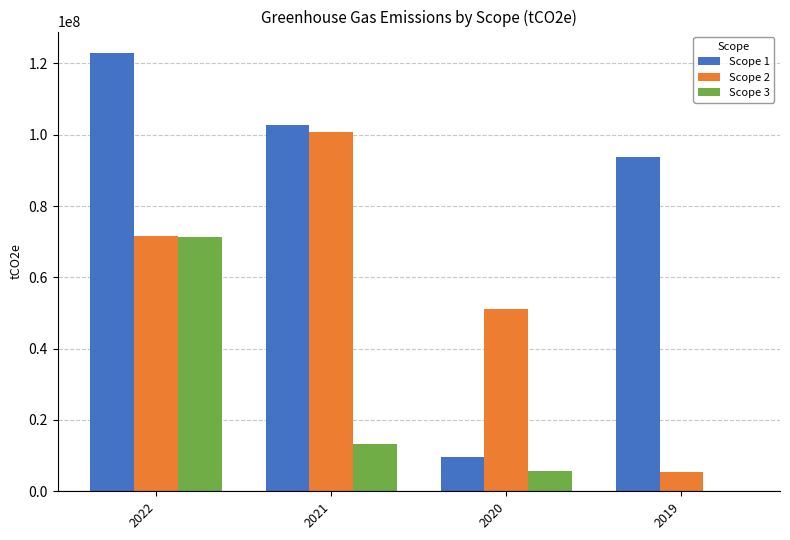

Count the Scope 2 values in the range 51170000 to 100800000.

3